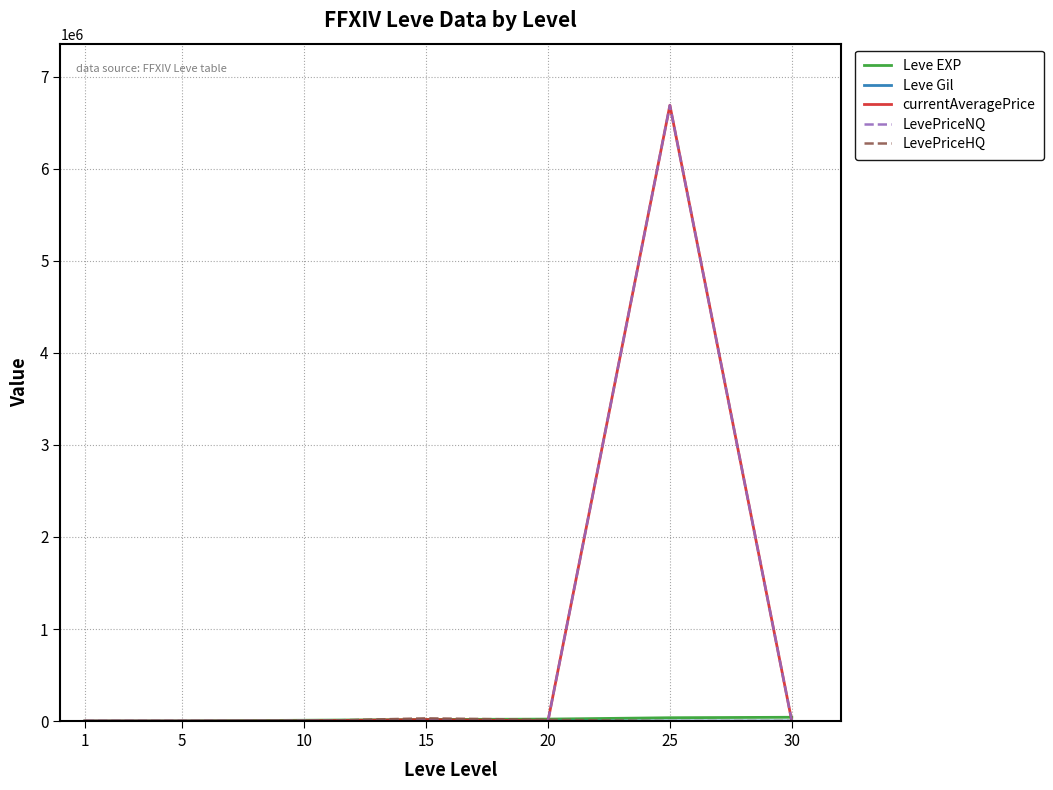

What is the greatest value displayed?

6688333.5